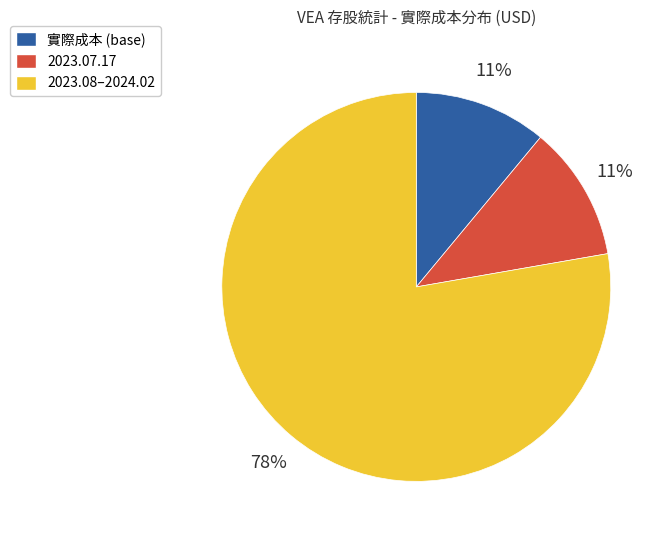

To the nearest percent, what is the average slice percentage?

33%